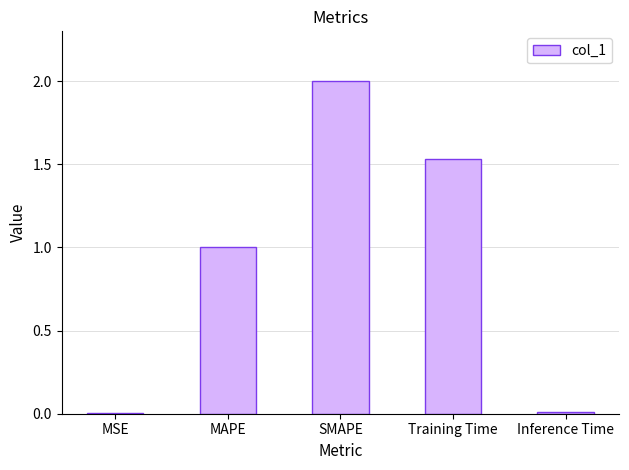

Which has a higher value, SMAPE or Training Time?

SMAPE